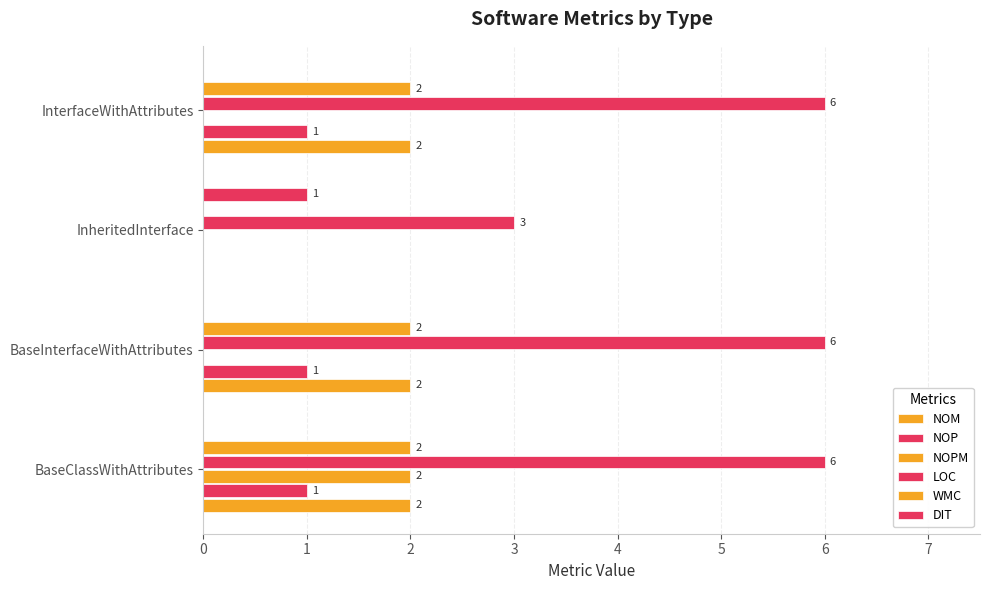

Which series has the largest total across all categories?

LOC